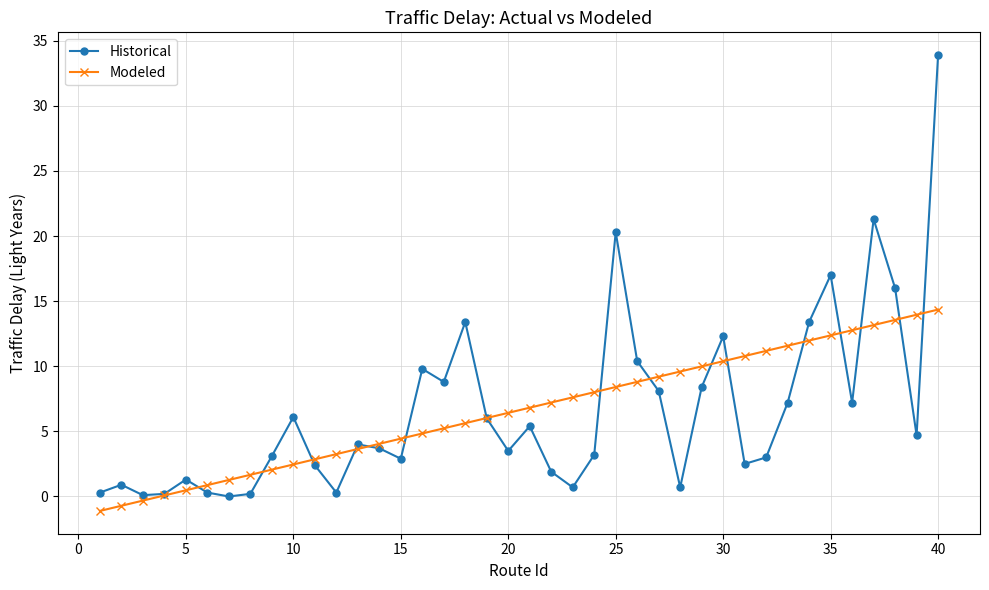

What is the value of the Historical point at the 5th from the left?

1.3